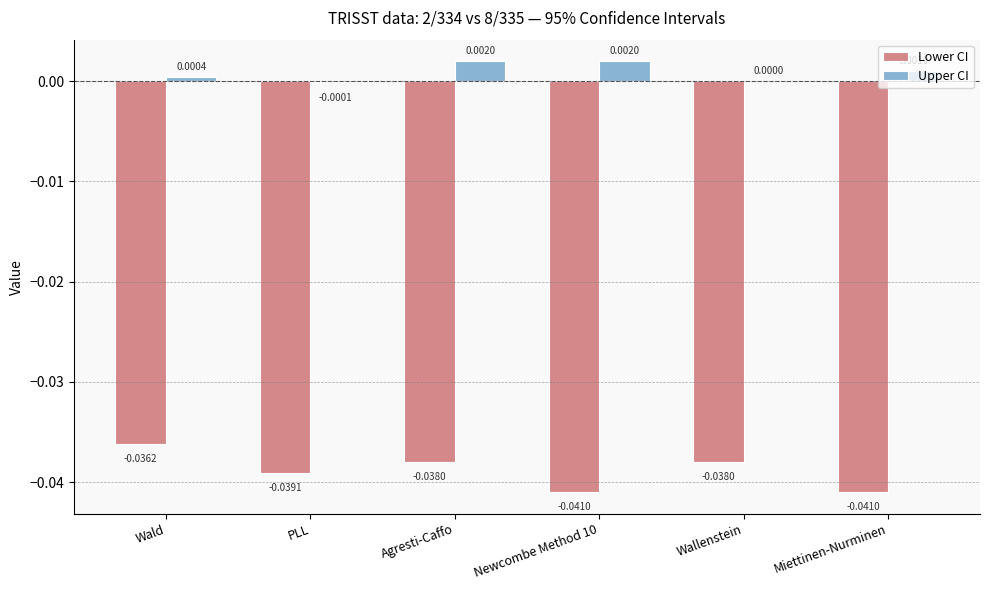

At which category is the sum across all series the highest?

Wald